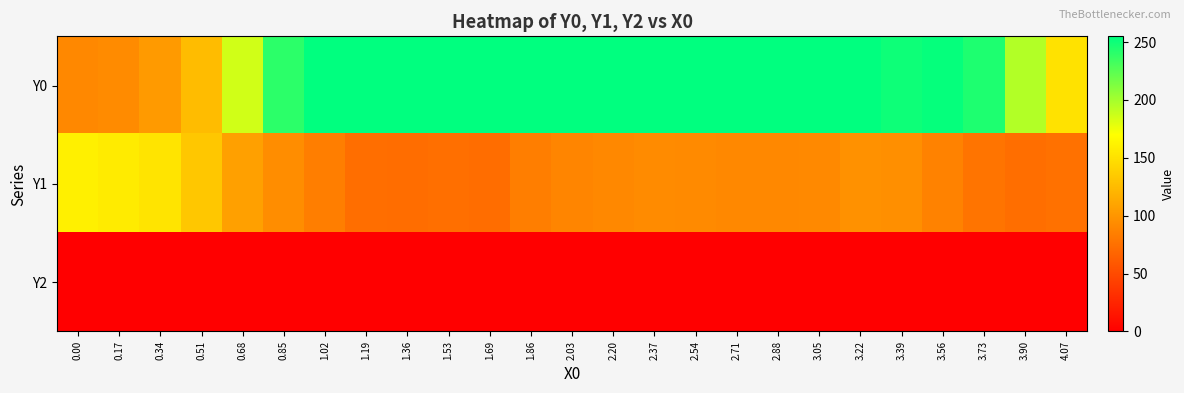

Reading left to right, transcribe all the data shown in this chart.

Y0: 0.00=90.9	0.17=92.9	0.34=103.0	0.51=125.6	0.68=185.6	0.85=240.3	1.02=255.0	1.19=255.0	1.36=255.0	1.53=255.0	1.69=255.0	1.86=255.0	2.03=255.0	2.20=255.0	2.37=255.0	2.54=255.0	2.71=255.0	2.88=255.0	3.05=255.0	3.22=255.0	3.39=250.3	3.56=252.8	3.73=244.6	3.90=195.5	4.07=150.6
Y1: 0.00=159.9	0.17=156.6	0.34=152.3	0.51=132.9	0.68=107.3	0.85=94.2	1.02=84.6	1.19=73.3	1.36=73.2	1.53=74.2	1.69=73.1	1.86=84.2	2.03=89.3	2.20=91.1	2.37=93.4	2.54=92.3	2.71=90.9	2.88=91.3	3.05=92.0	3.22=96.8	3.39=95.8	3.56=86.7	3.73=78.1	3.90=73.5	4.07=75.7
Y2: 0.00=0.0	0.17=0.0	0.34=0.0	0.51=0.0	0.68=0.0	0.85=0.0	1.02=0.0	1.19=0.0	1.36=0.0	1.53=0.0	1.69=0.0	1.86=0.0	2.03=0.0	2.20=0.0	2.37=0.0	2.54=0.0	2.71=0.0	2.88=0.0	3.05=0.0	3.22=0.0	3.39=0.0	3.56=0.0	3.73=0.0	3.90=0.0	4.07=0.0